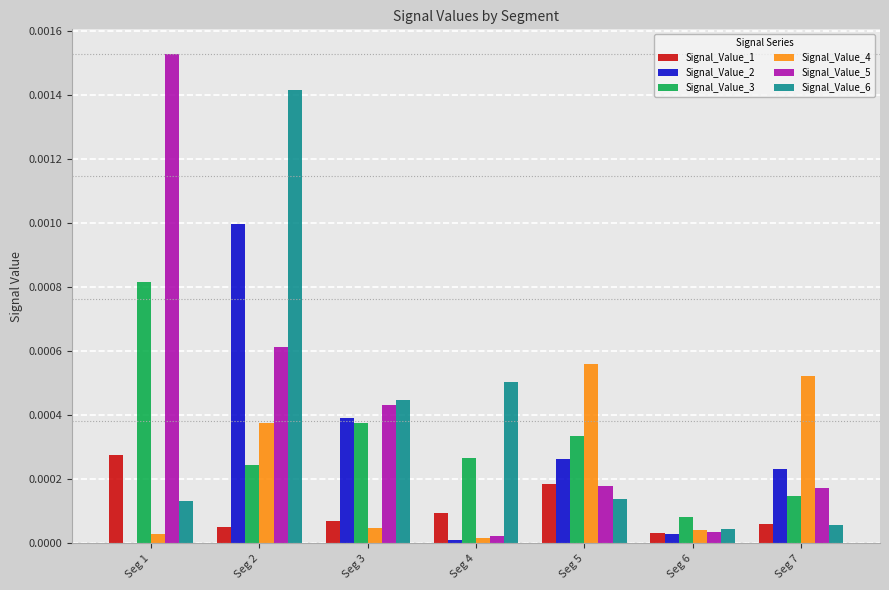

Does the chart contain stacked bars?

No